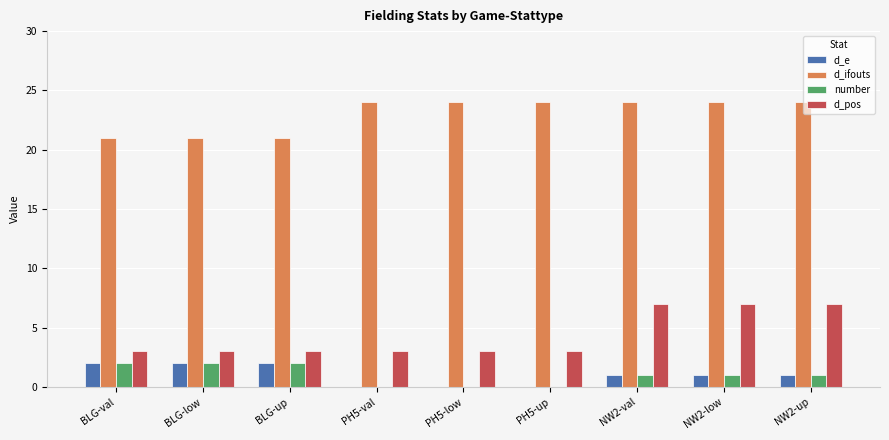

What is the maximum value for d_pos?

7